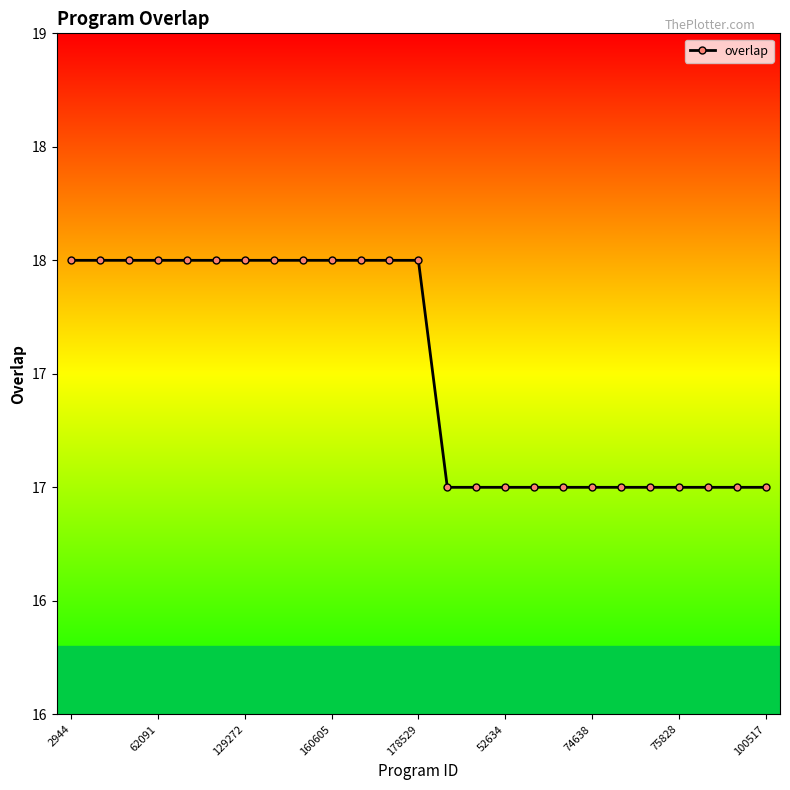

Is this an area chart (filled region under the line)?

No